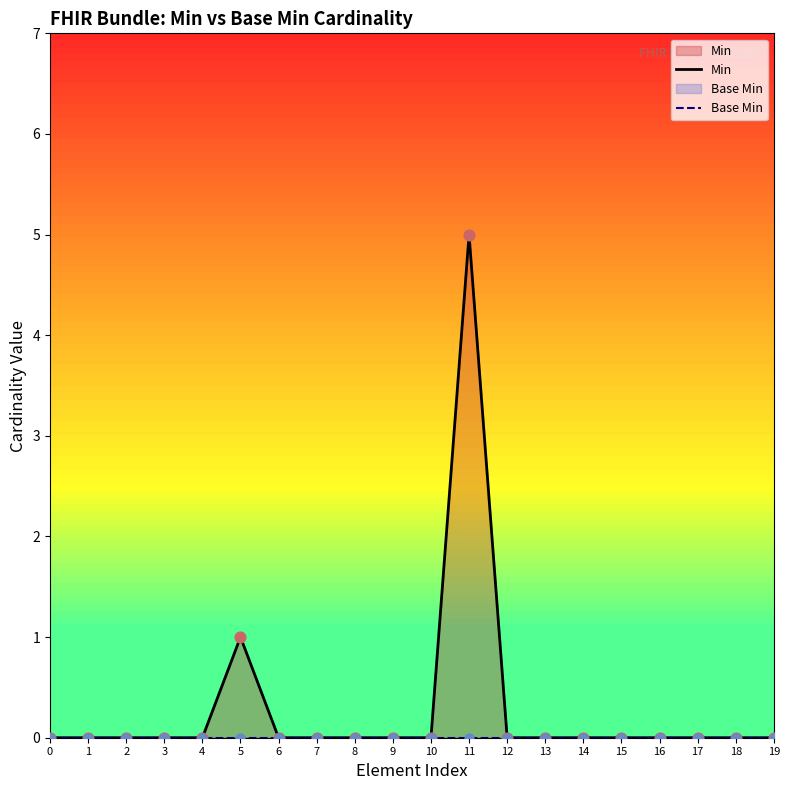

At which category is the sum across all series the highest?

11